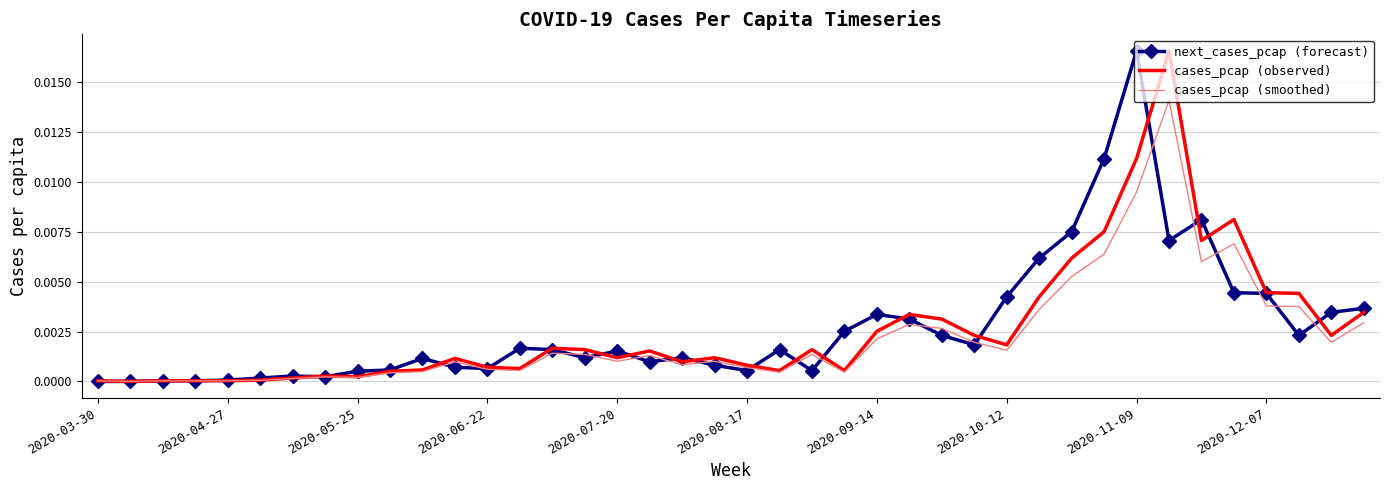

What are all the series names shown in the legend?

next_cases_pcap (forecast), cases_pcap (observed), cases_pcap (smoothed)